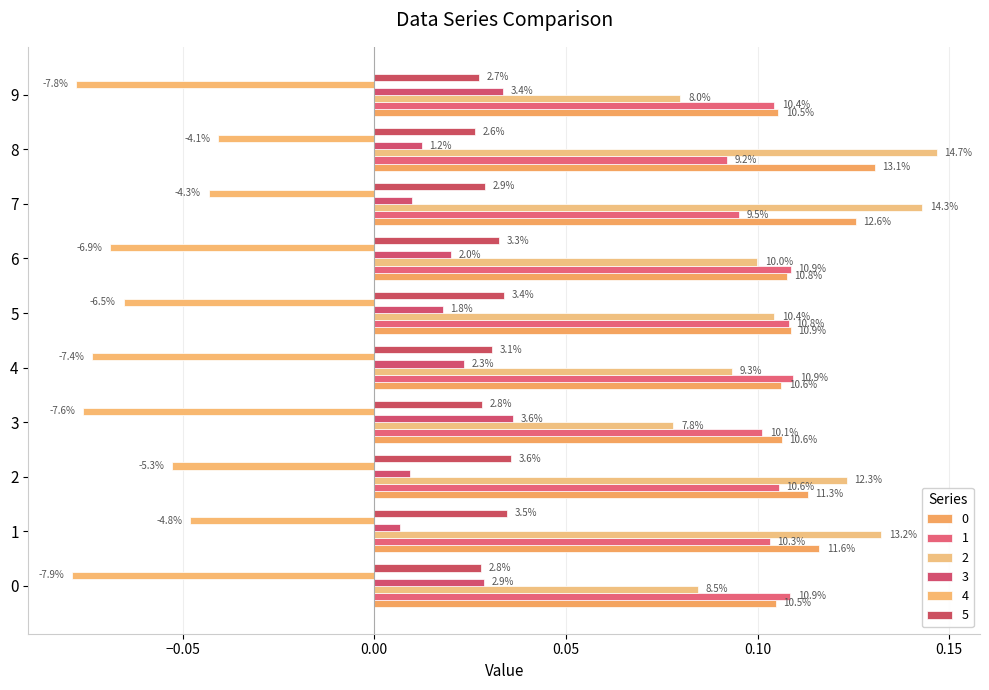

How many bars are there in total?

60